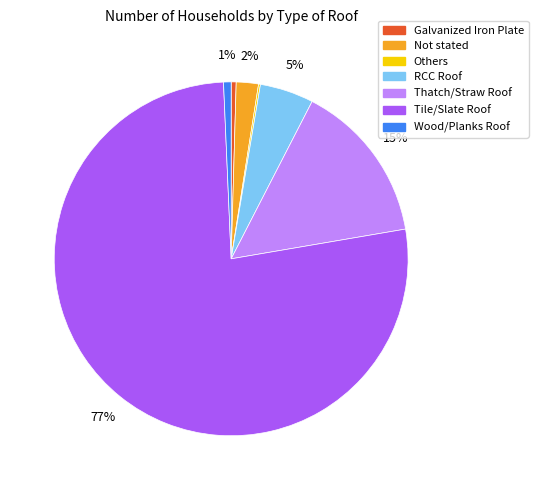

Do Not stated and Galvanized Iron Plate together represent more than half of the pie?

No